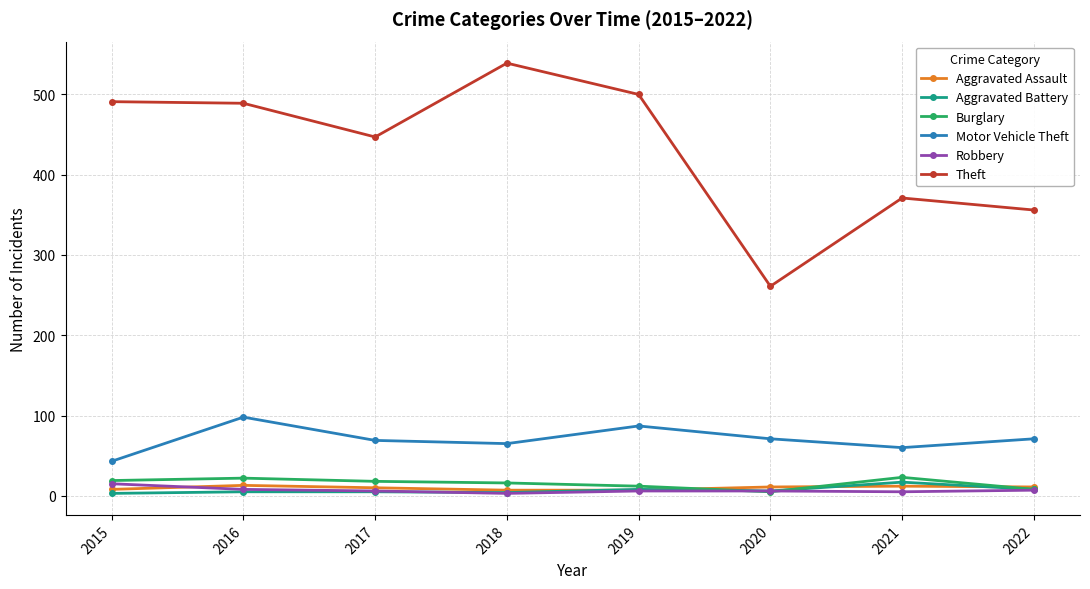

True or false: Aggravated Battery and Motor Vehicle Theft intersect in this chart.

False